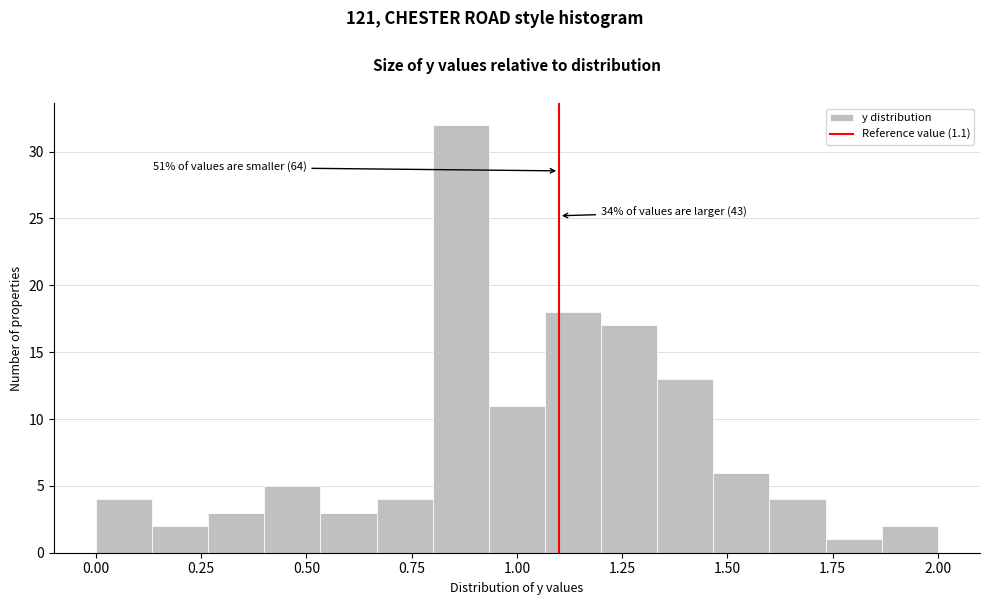

Around what value on the x-axis is the tallest bar? Give the approximate position of its centre, as read against the axis.

0.85